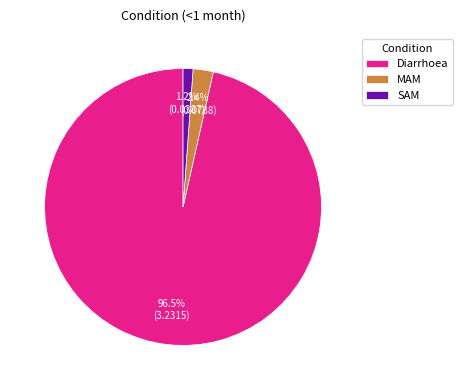

What portion of the pie excludes MAM?

97.6%